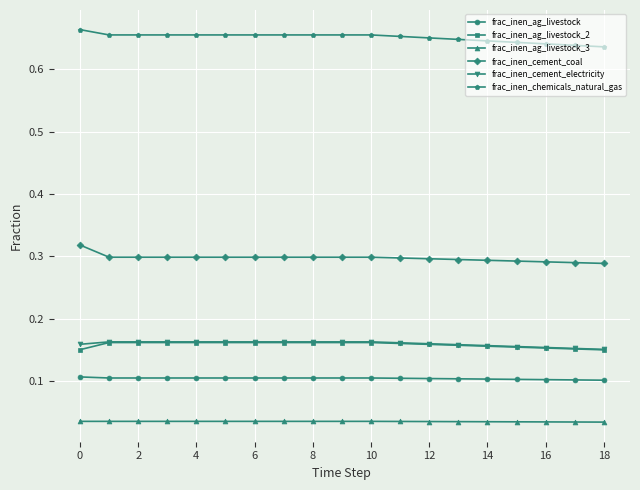

True or false: frac_inen_ag_livestock_2 and frac_inen_ag_livestock intersect in this chart.

False